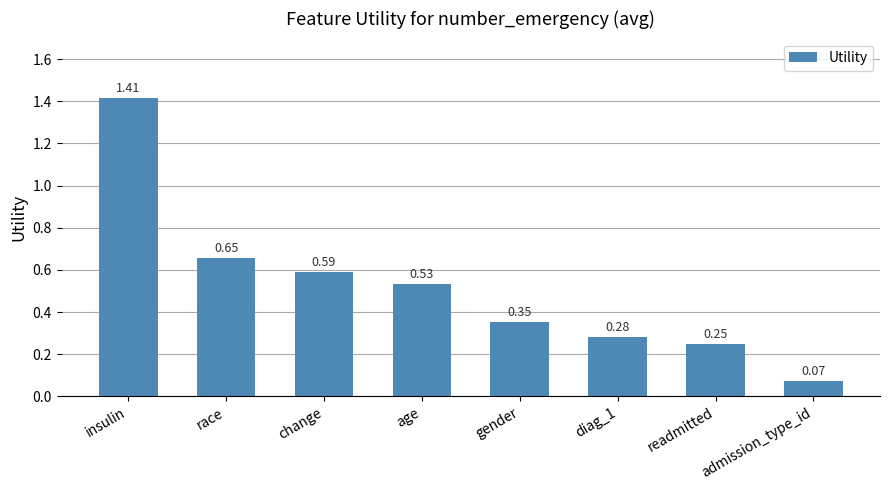

At which label is the value closest to 0?

admission_type_id